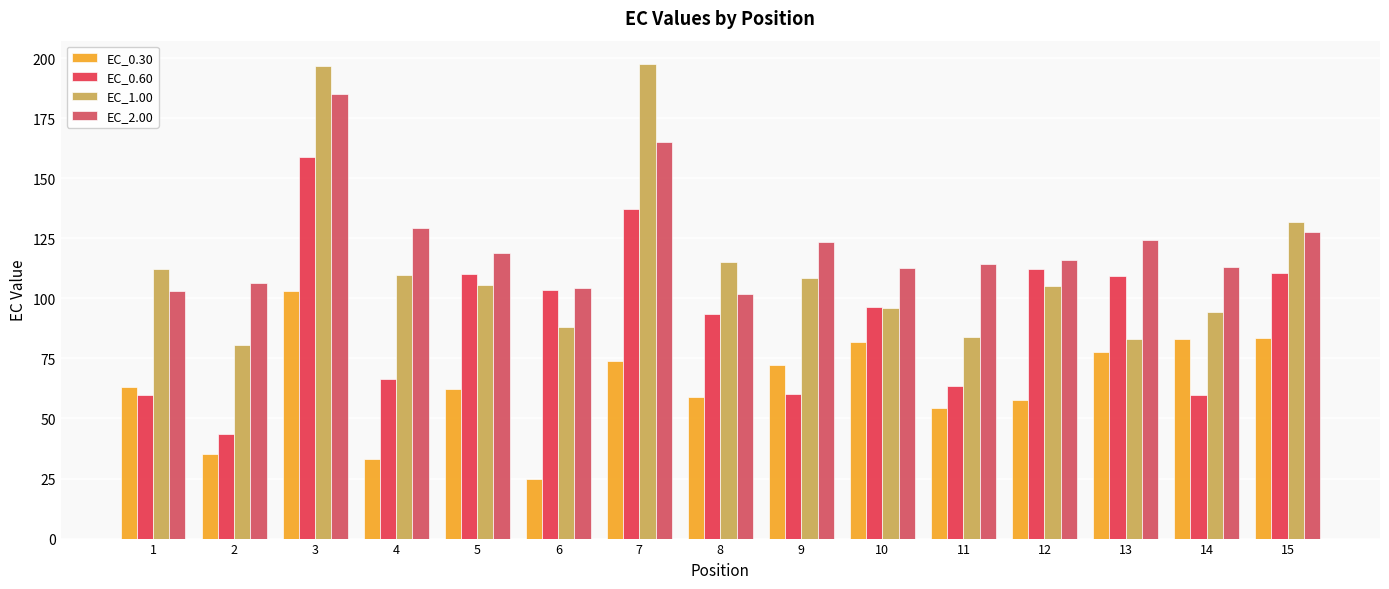

The EC_0.60 series shows 95.2 at 4. True or false?

False